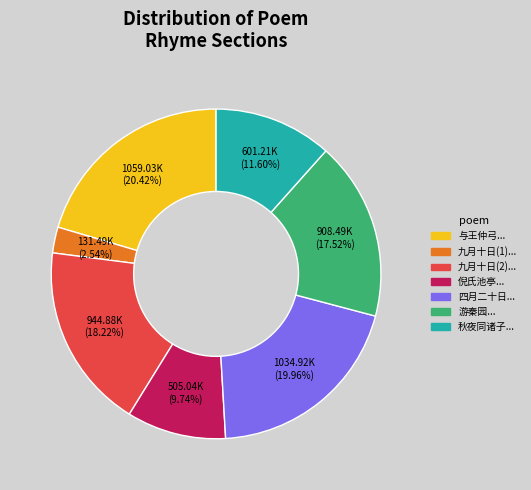

Is there any slice that represents more than half of the pie?

No